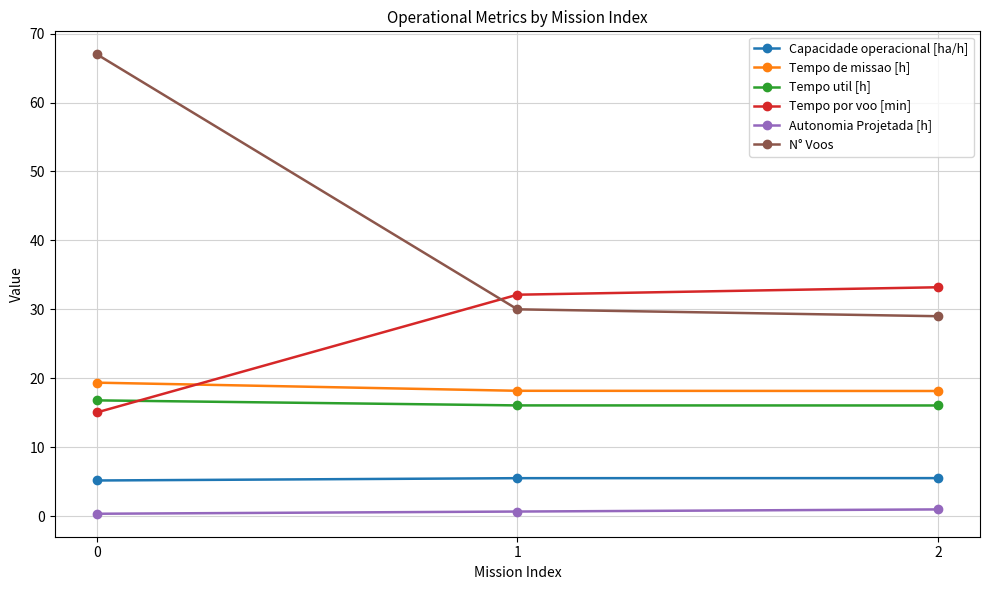

The value of N° Voos at 2 is 29.0. True or false?

True